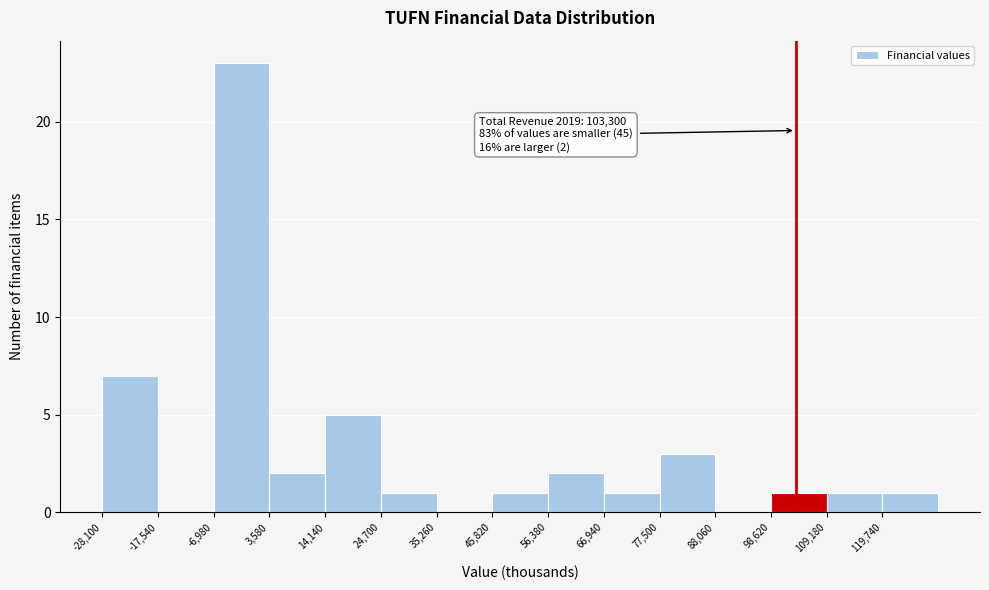

Which range on the x-axis has the tallest bar?

-6000 to 4000